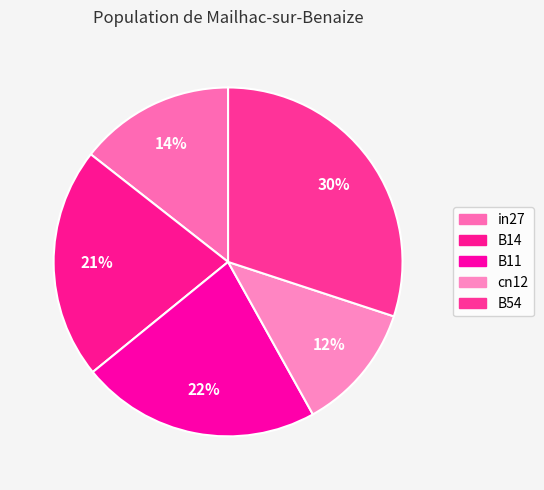

Is it true that B14 is 21% of the pie?

True